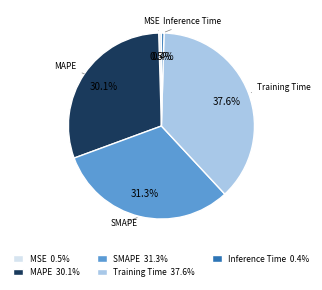

Does MSE account for over 50% of the chart?

No